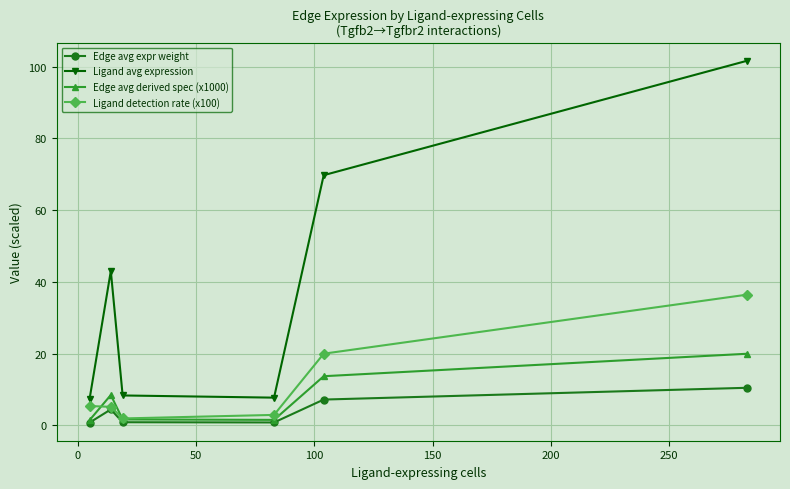

List the series in order of their peak value, lowest first.

Edge avg expr weight, Edge avg derived spec (x1000), Ligand detection rate (x100), Ligand avg expression